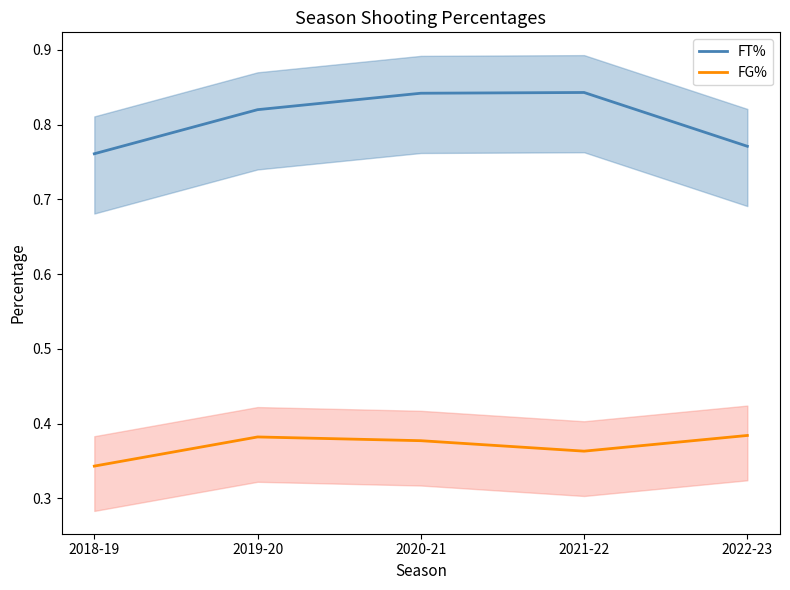

Which series changed the most between 2020-21 and 2021-22?

FG%